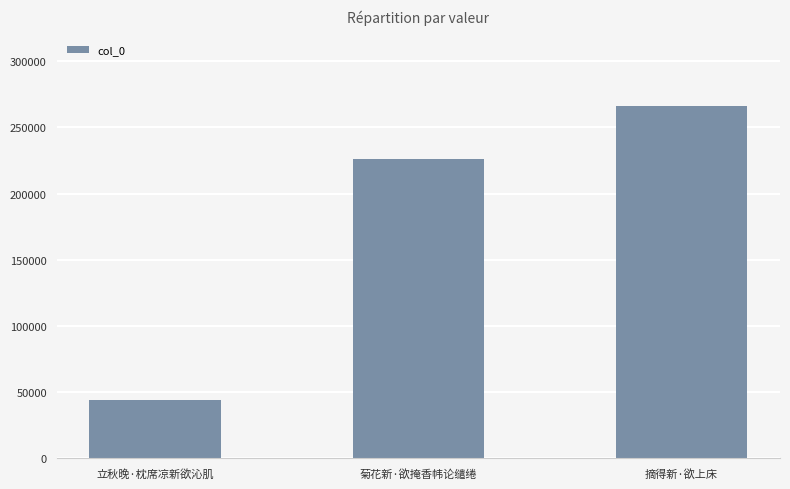

List the labels in order of value, largest first.

摘得新·欲上床, 菊花新·欲掩香帏论缱绻, 立秋晚·枕席凉新欲沁肌